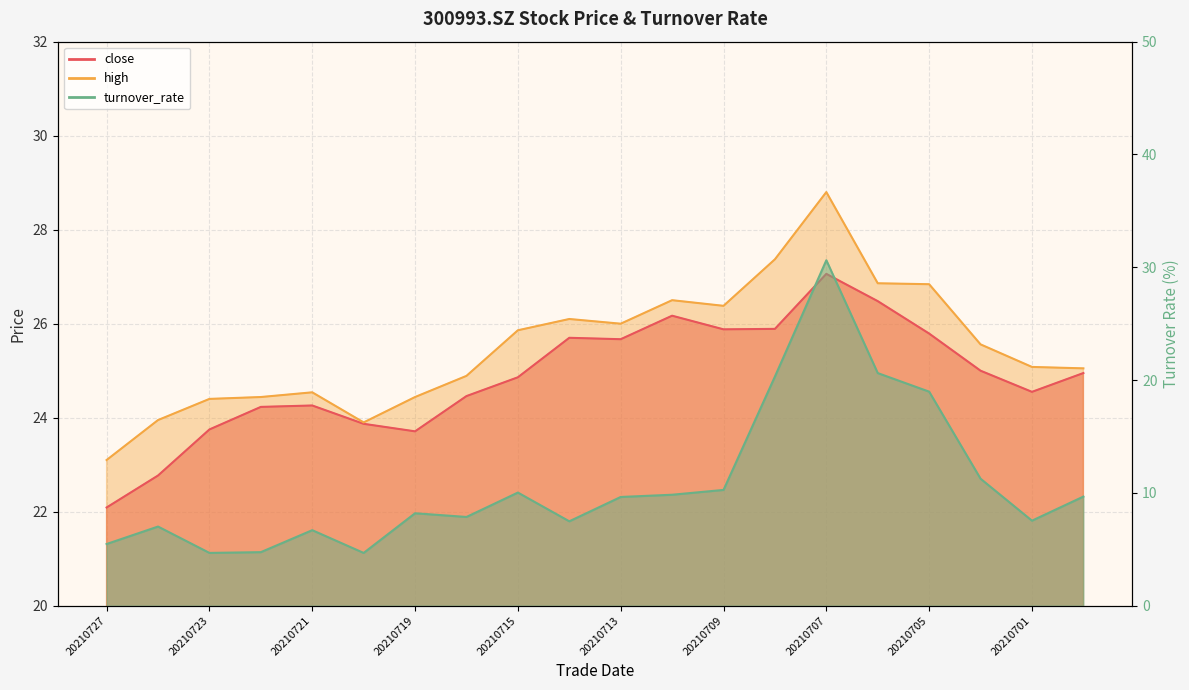

How many times do turnover_rate and high cross each other?

2